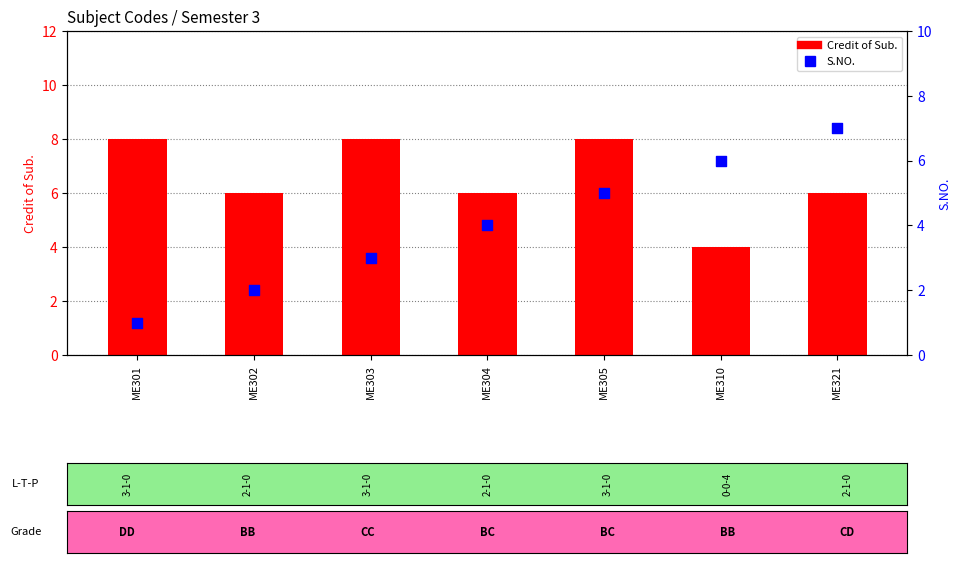

Which series reaches the minimum Y coordinate?

S.NO.